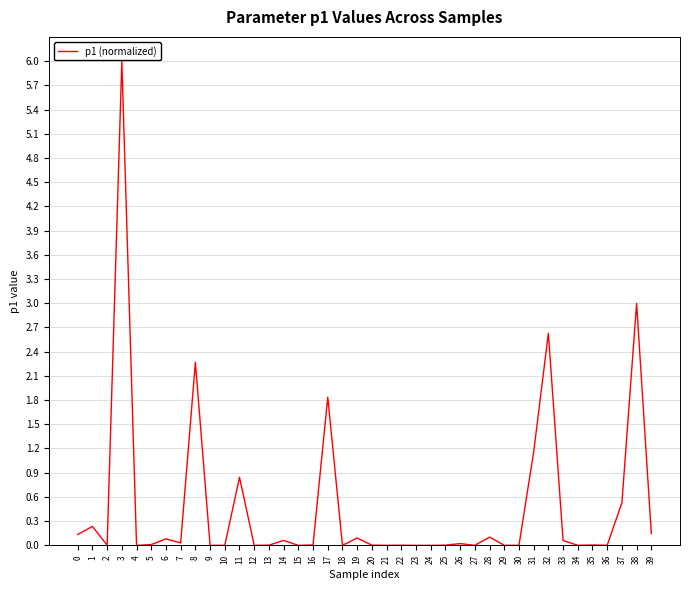

What is the change in value from 18 to 37?

+0.5